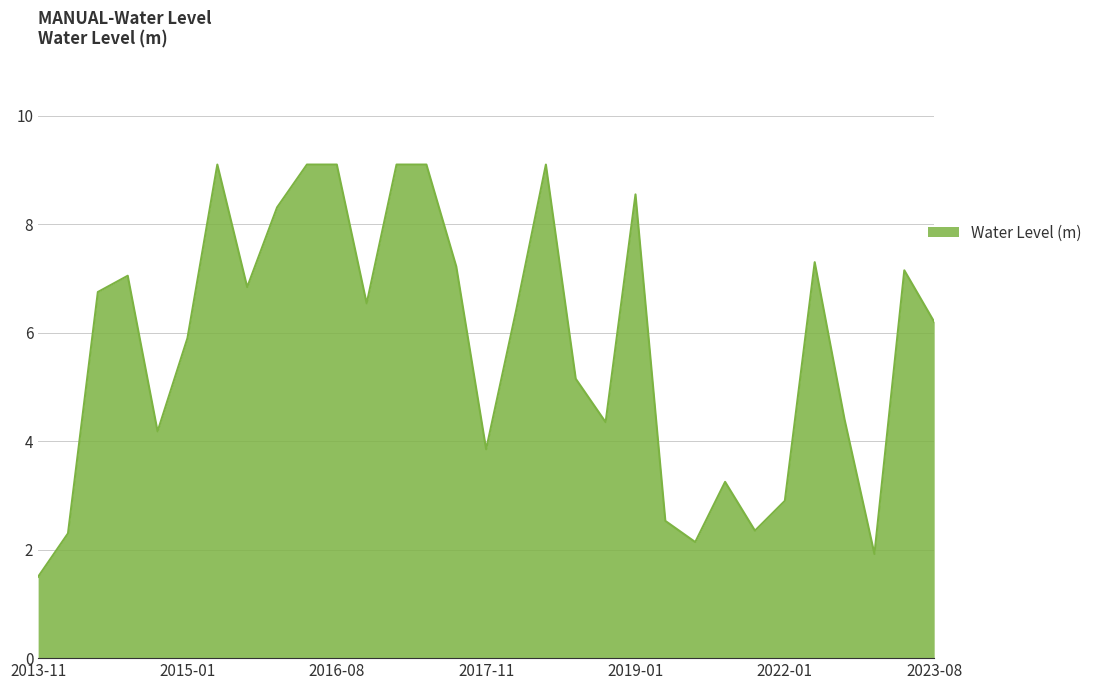

What is the maximum value shown in the chart?

9.1